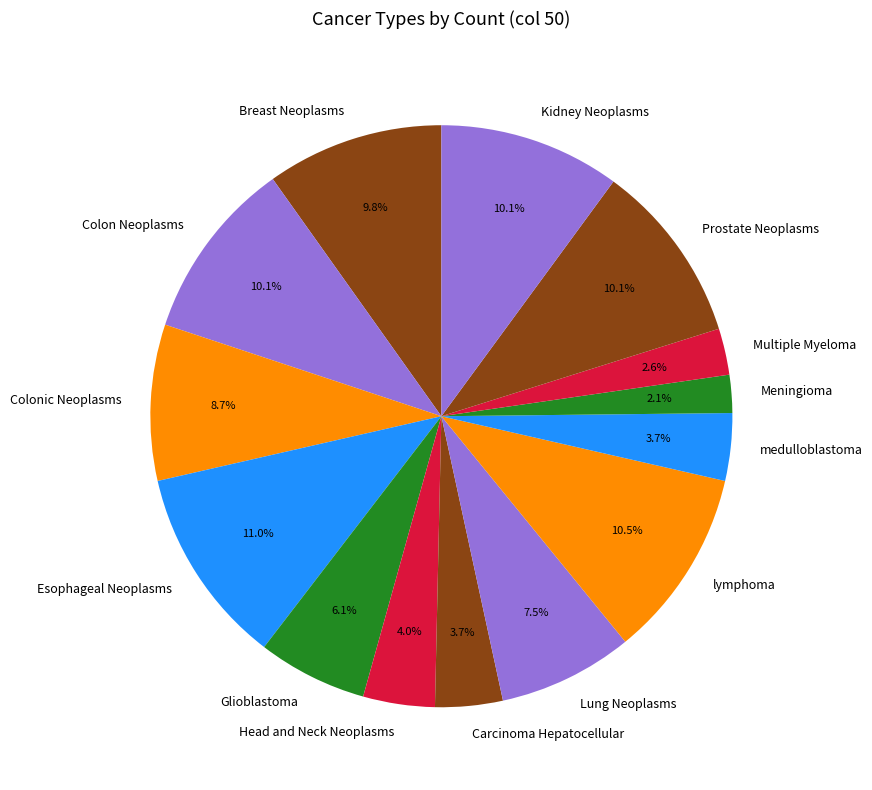

To the nearest percent, what is the difference between the Colon Neoplasms and Meningioma slice percentages?

8%